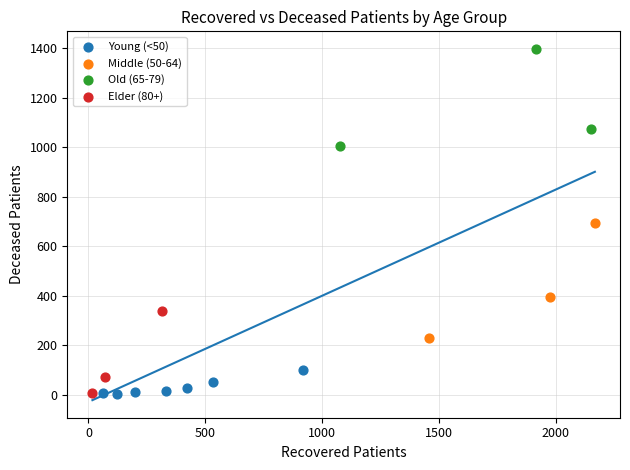

What are all the series names shown in the legend?

Young (<50), Middle (50-64), Old (65-79), Elder (80+)